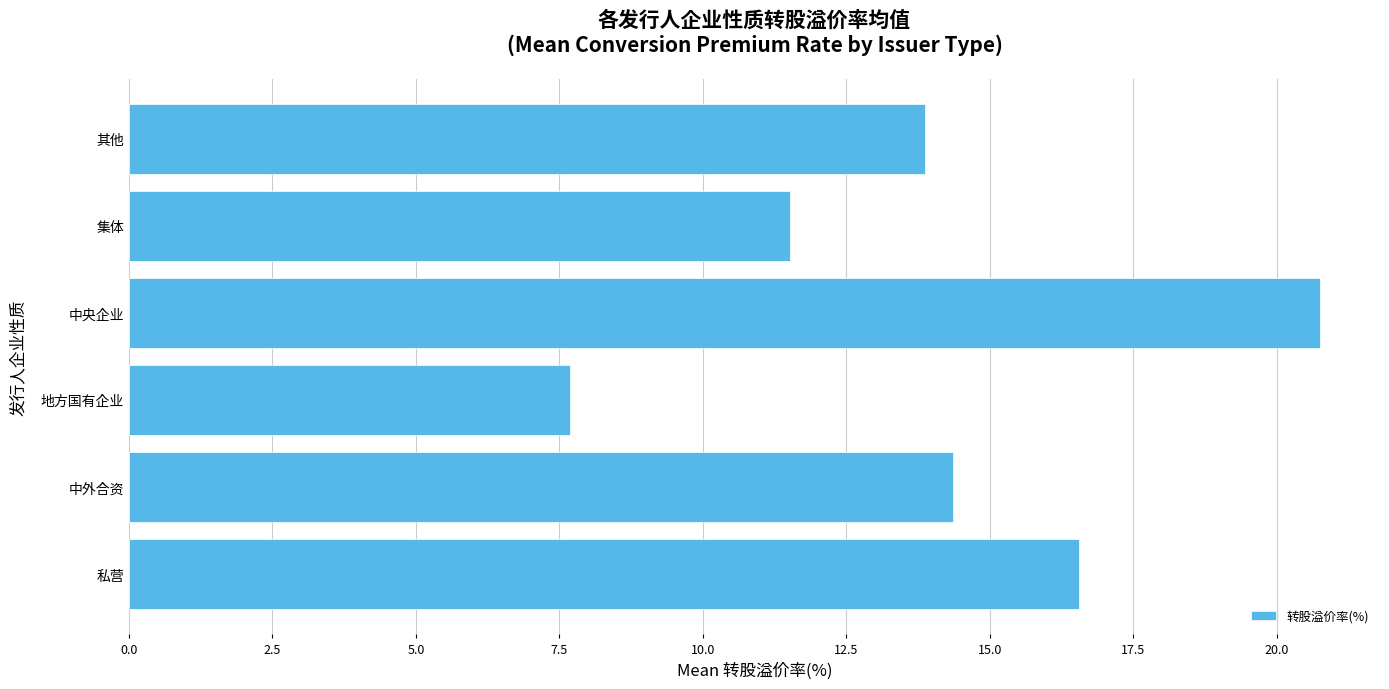

What is the approximate value at 地方国有企业?

7.7